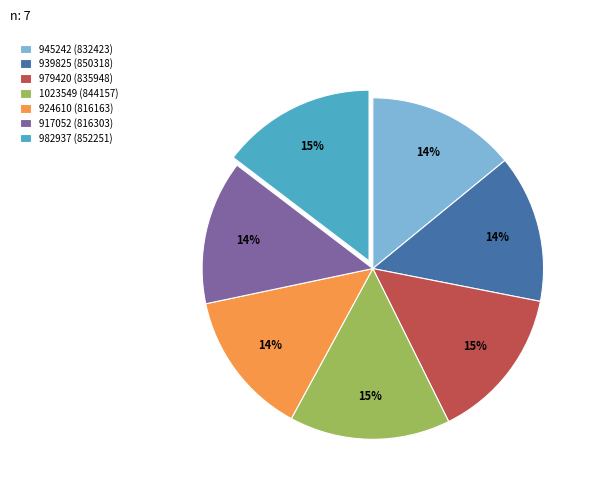

To the nearest percent, what is the difference between the 982937 (852251) and 917052 (816303) slice percentages?

1%